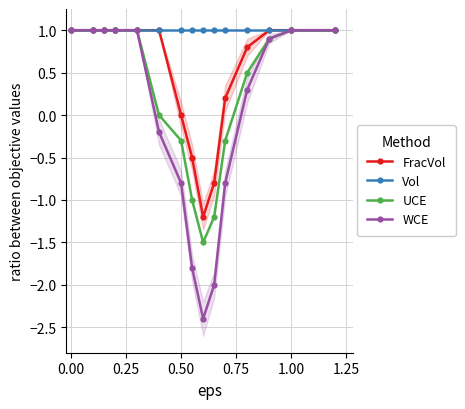

What are all the series names shown in the legend?

FracVol, Vol, UCE, WCE